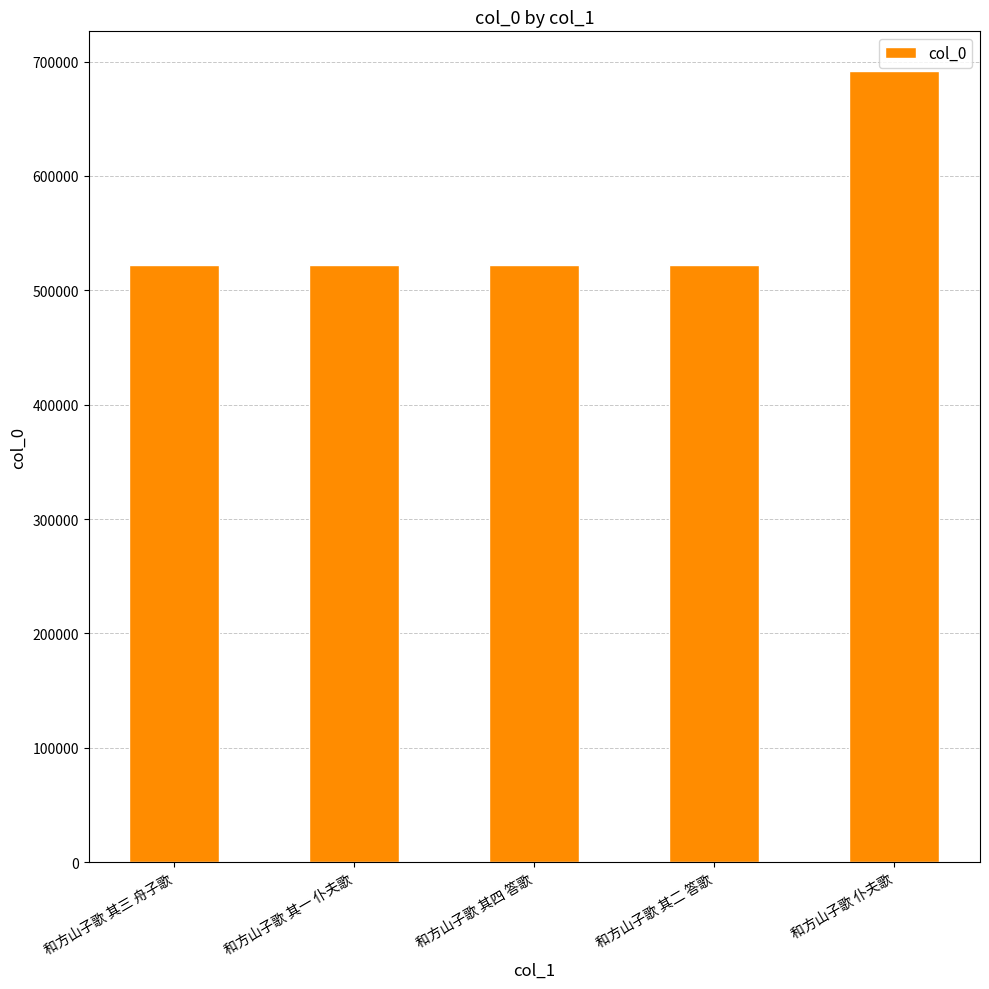

What is the sum of all values?

2782059